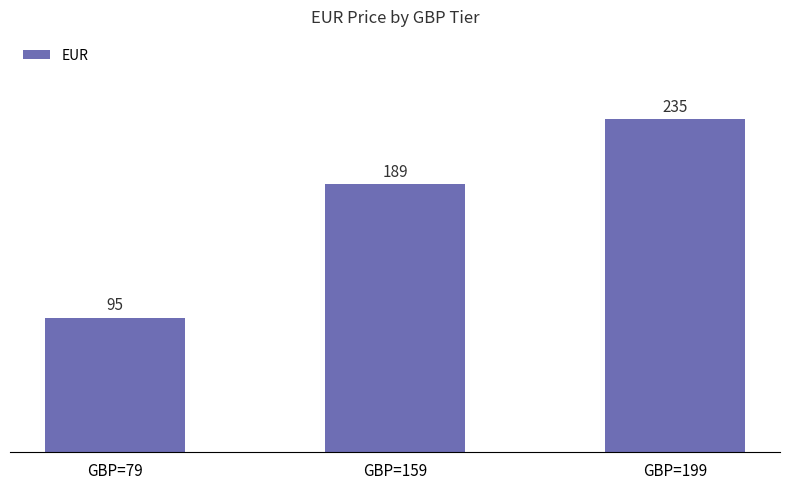

Reading left to right, transcribe all the data shown in this chart.

95	189	235